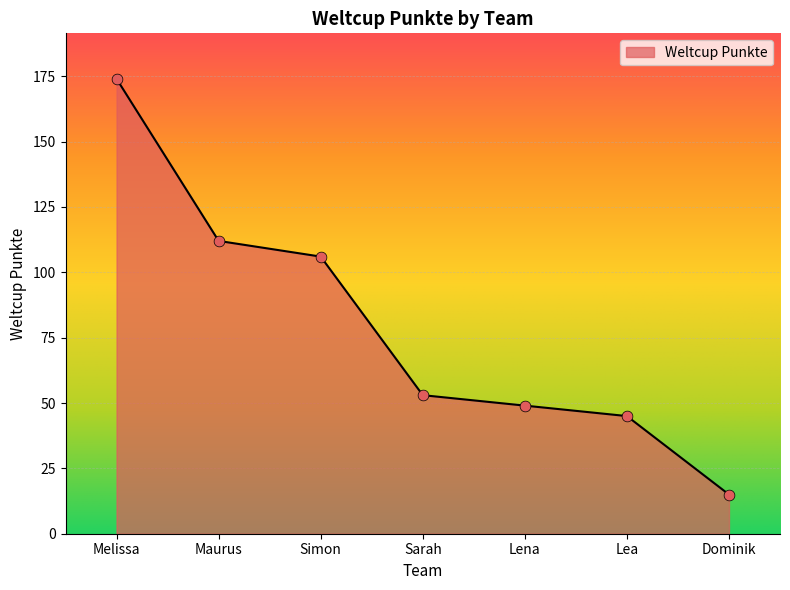

What is the change in value from Simon to Lena?

-57